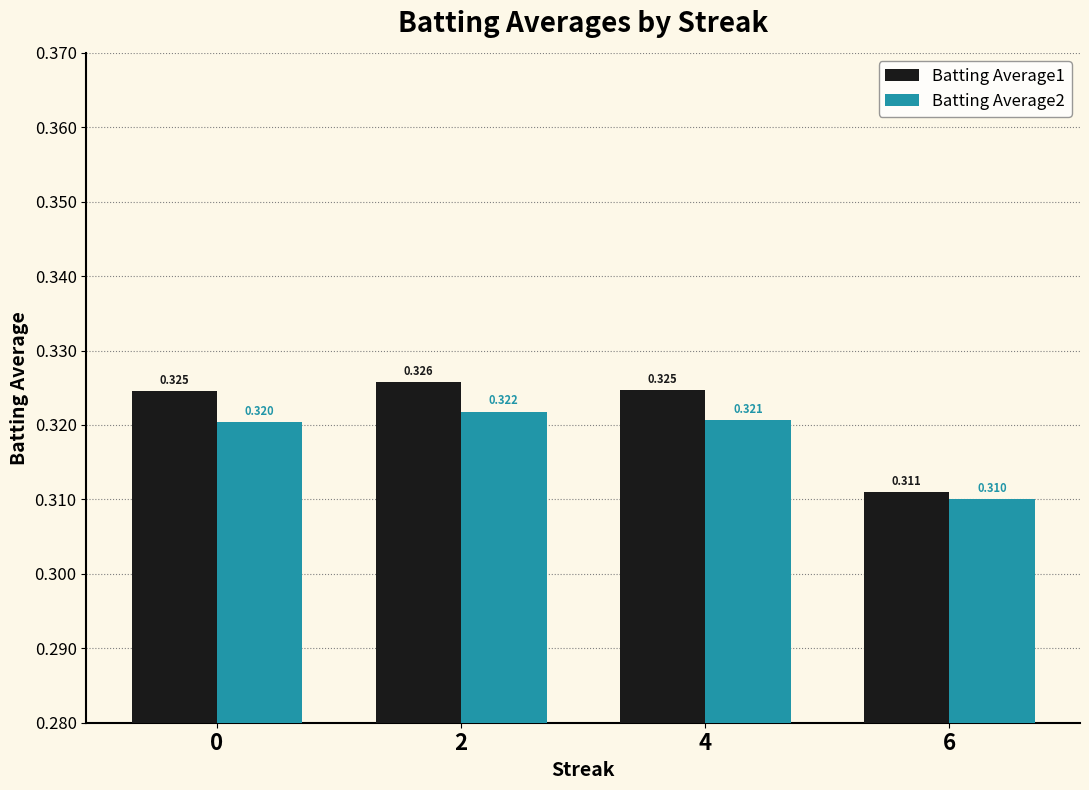

Which label corresponds to the smallest value in the chart?

6